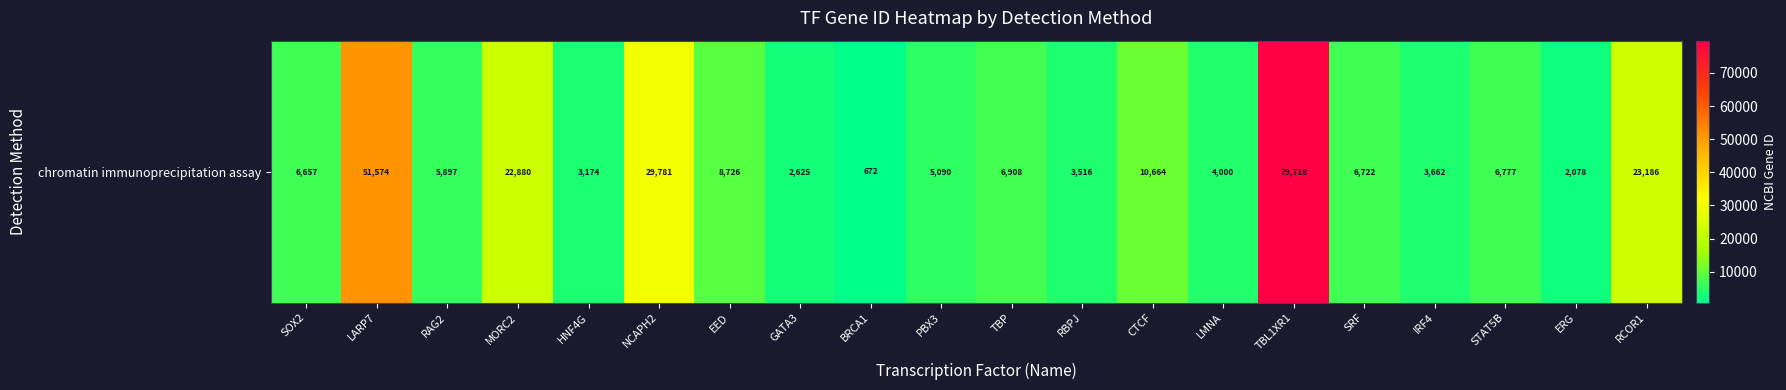

Rank the categories by value from lowest to highest.

BRCA1, ERG, GATA3, HNF4G, RBPJ, IRF4, LMNA, PBX3, RAG2, SOX2, SRF, STAT5B, TBP, EED, CTCF, MORC2, RCOR1, NCAPH2, LARP7, TBL1XR1